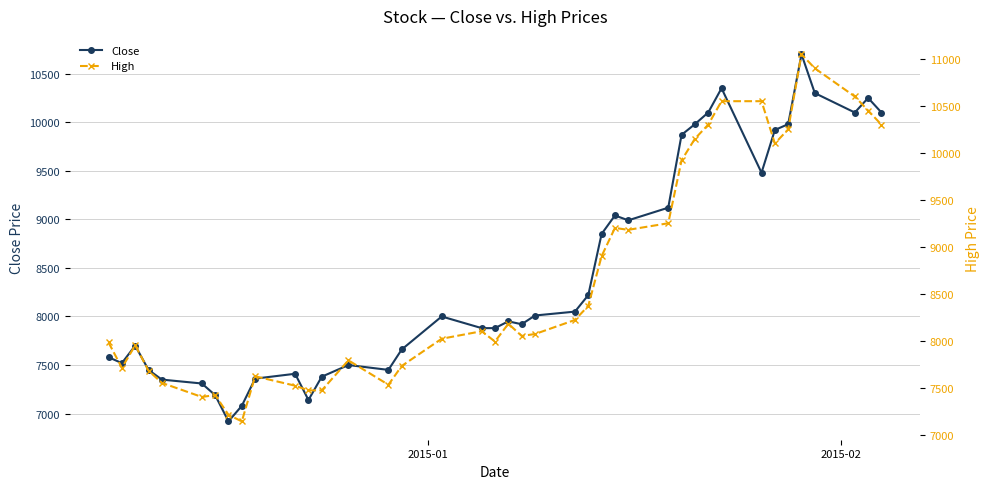

In High, how many points are higher than both neighbors (excluding endpoints)?

8